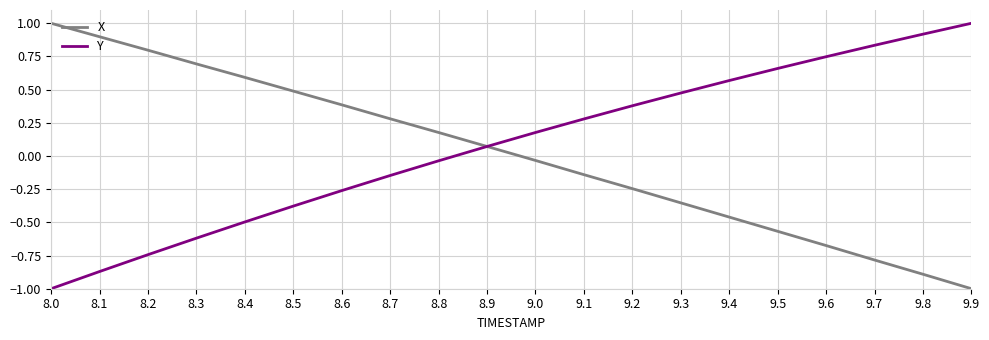

Which series changed the most between 8.0 and 8.4?

Y